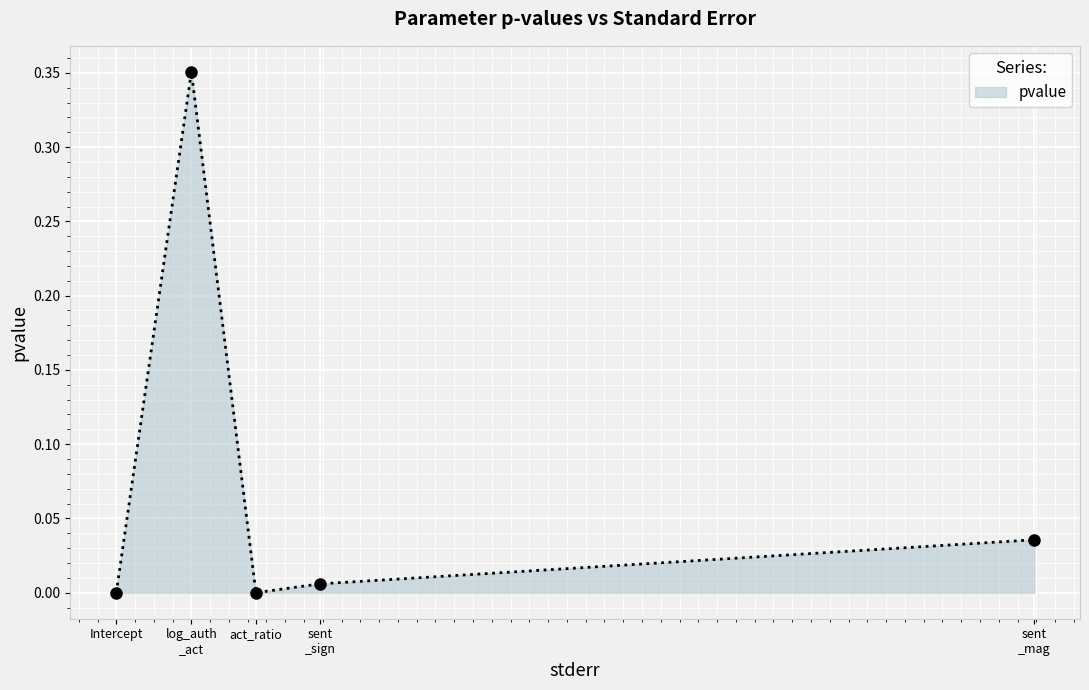

What is the label of the 5th point from the left?

sent
_mag